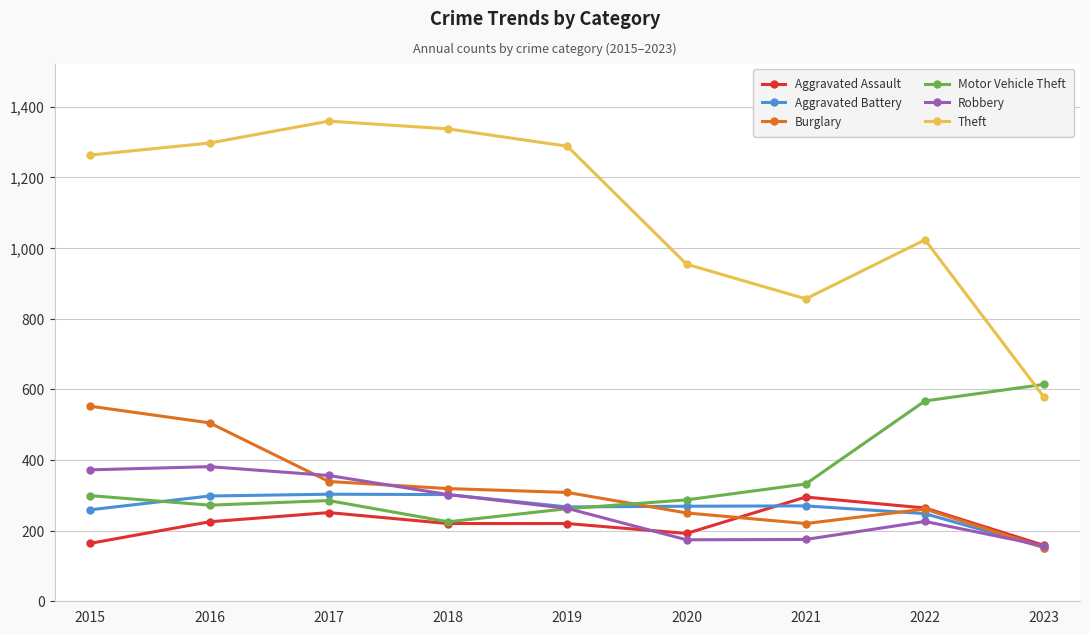

True or false: Aggravated Battery and Theft intersect in this chart.

False